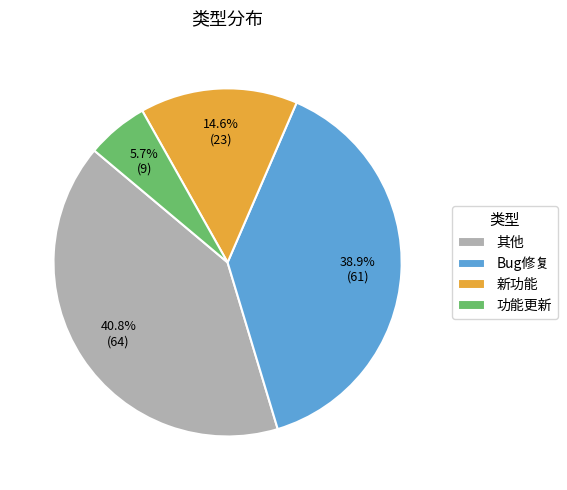

Count the number of slices in the pie.

4